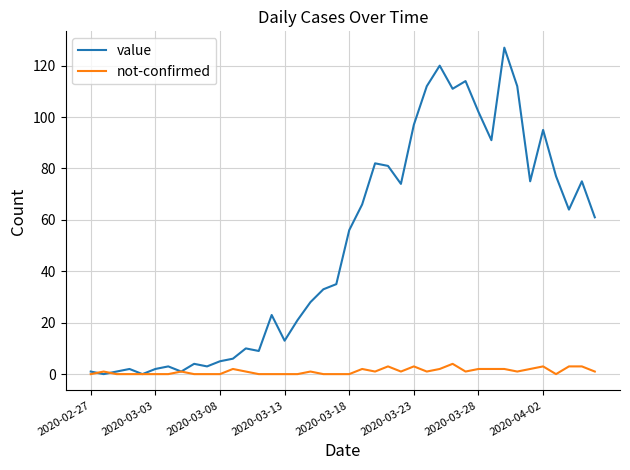

Which series has the largest total across all categories?

value